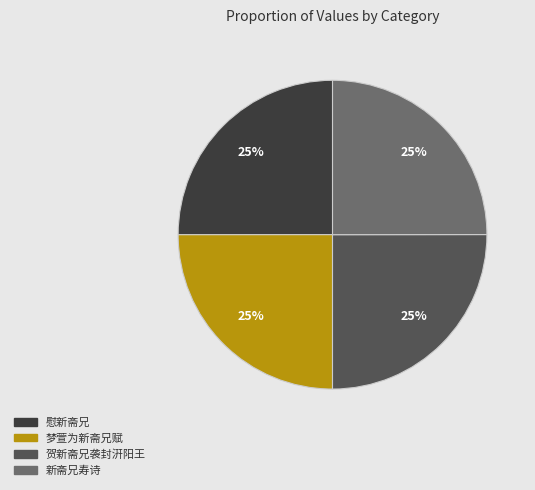

What is the ratio of the value at 梦萱为新斋兄赋 to the value at 新斋兄寿诗?

1.0